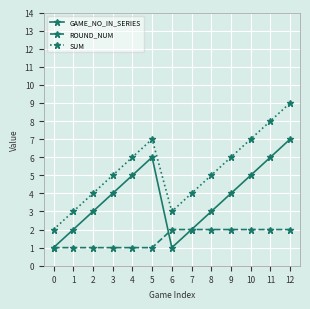

How many lines are shown in the chart?

3